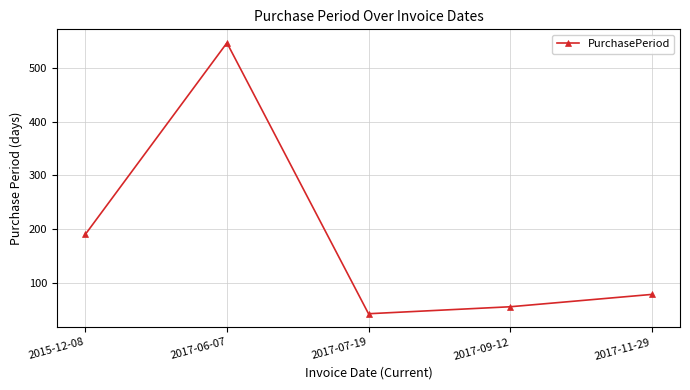

List the labels in order of value, largest first.

2017-06-07, 2015-12-08, 2017-11-29, 2017-09-12, 2017-07-19